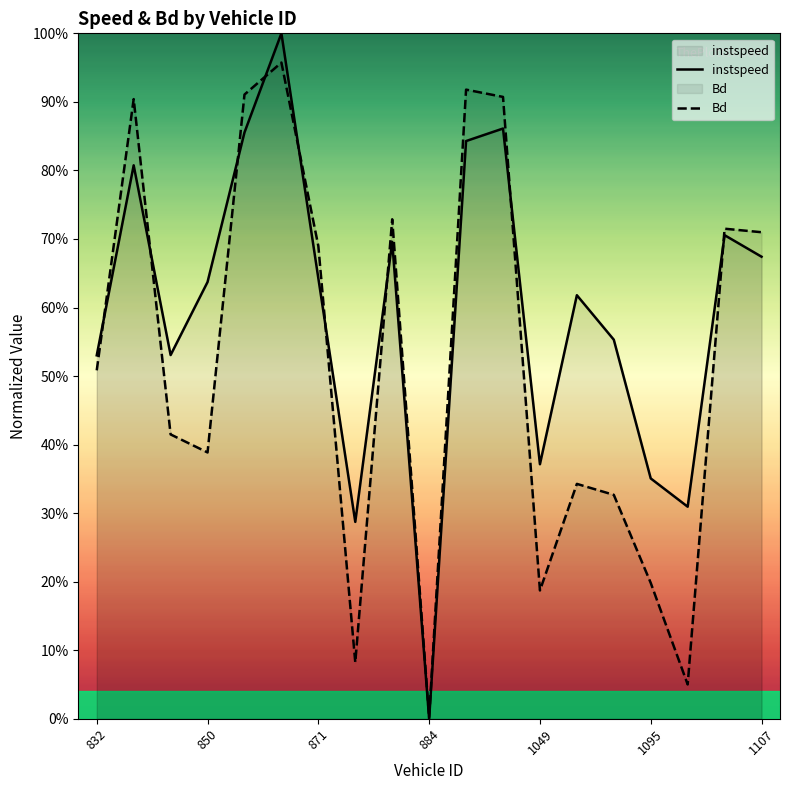

What position from the left is 832?

1